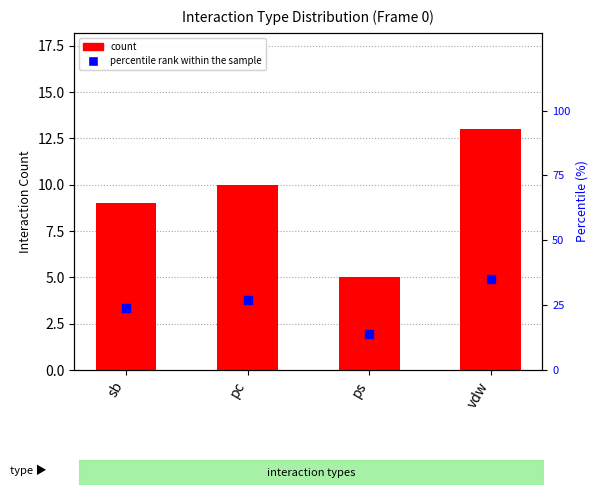

At how many categories does at least one series exceed 9?

4